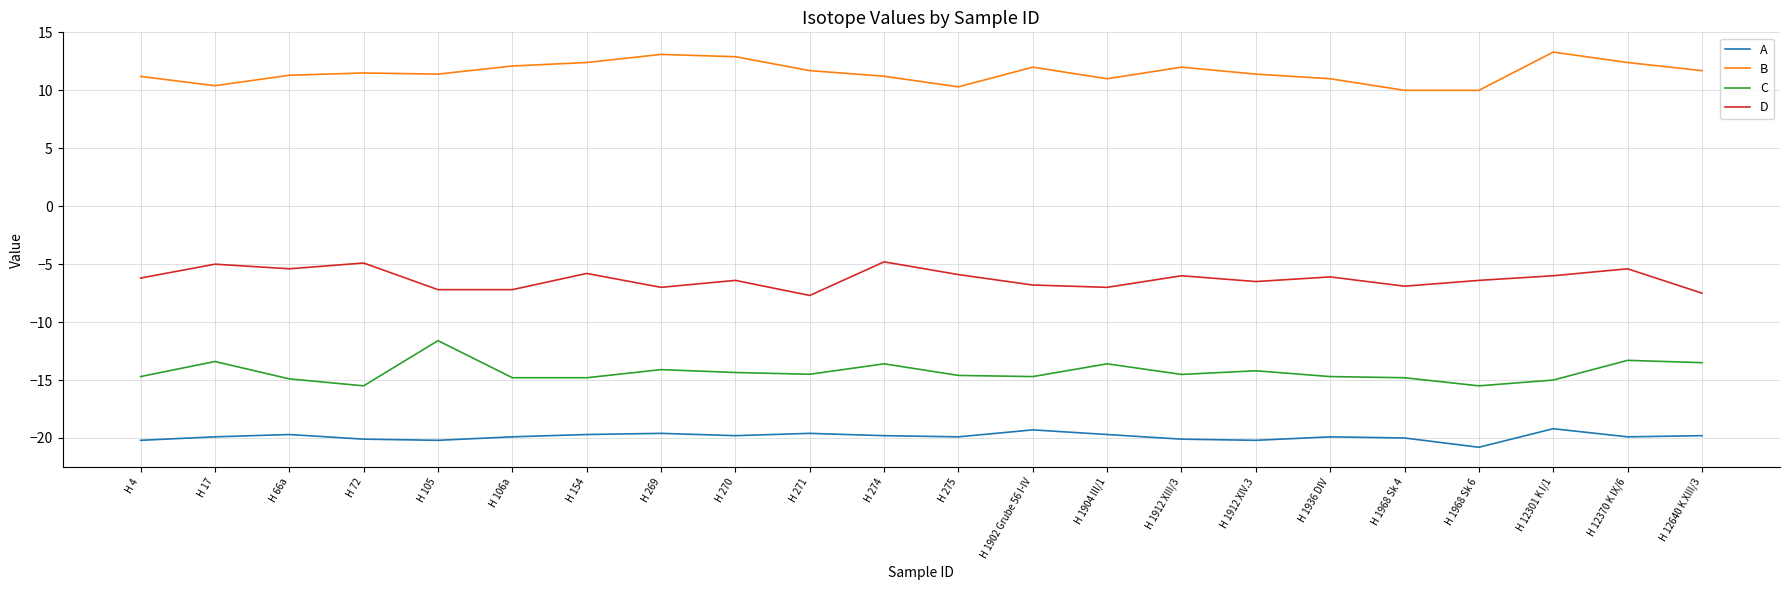

What value does the B series have at H 1968 Sk 6?

10.0